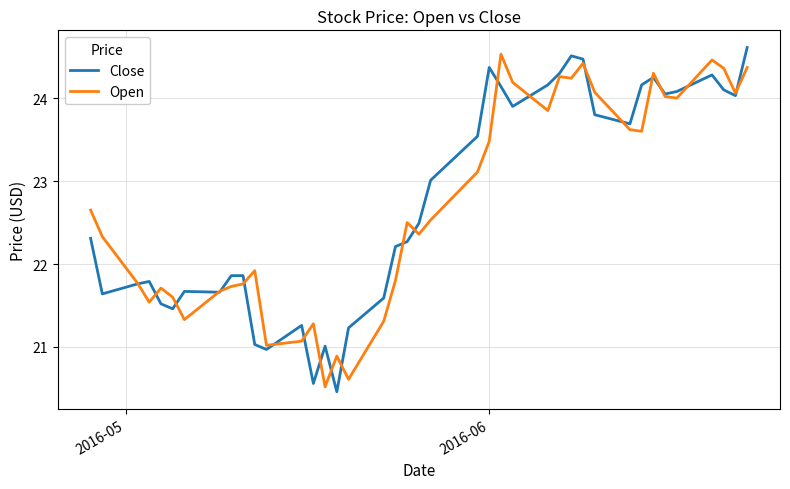

What is the maximum value for Open?

24.5